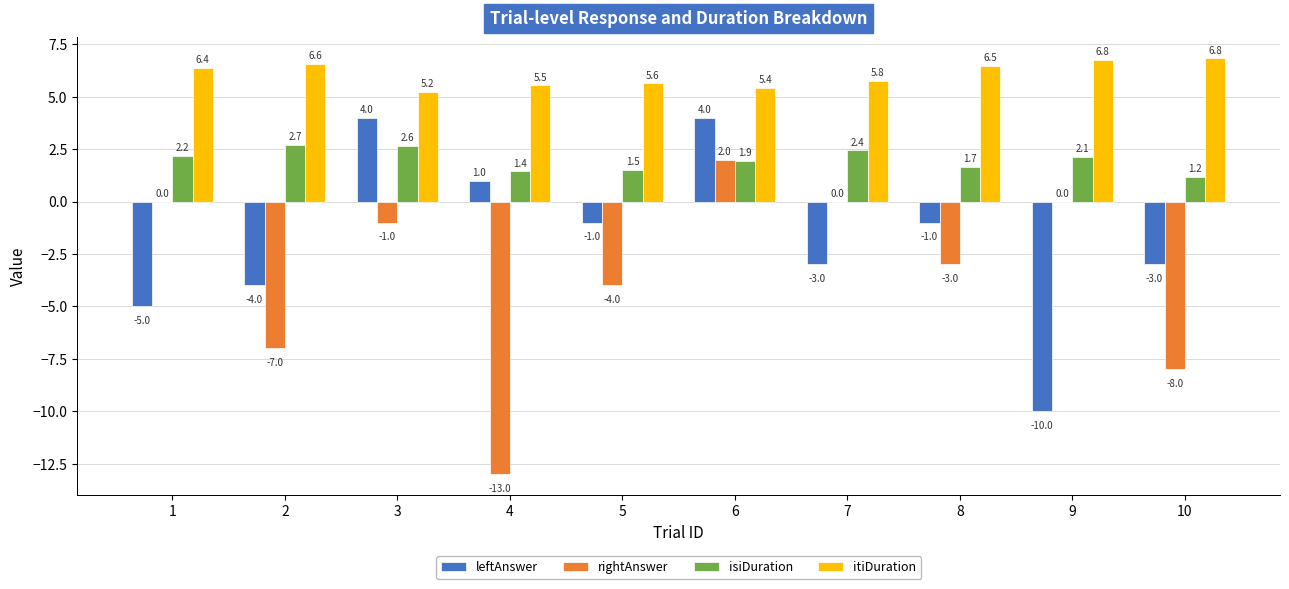

At which label does isiDuration reach its peak?

2